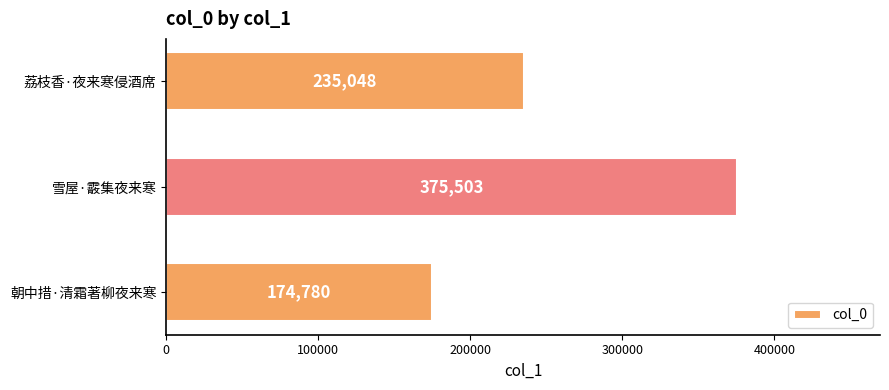

How many bars are there in total?

3